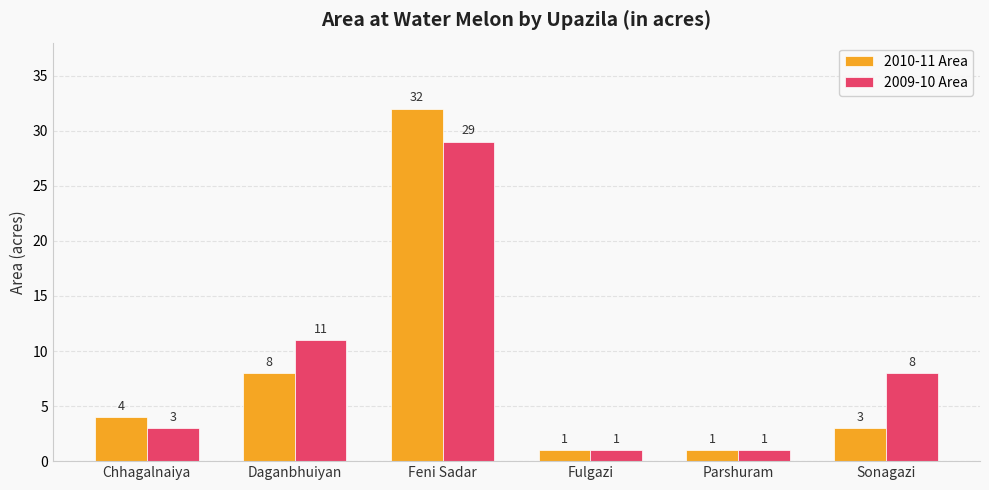

Is it true that 2009-10 Area equals 47 at Feni Sadar?

False